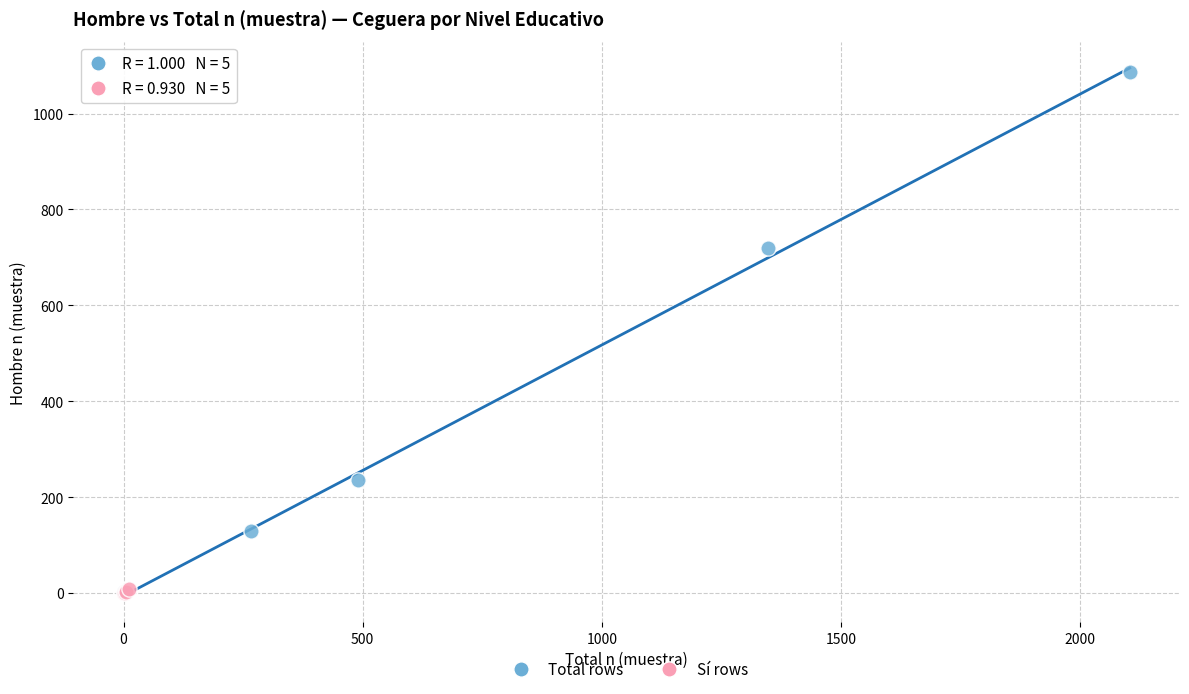

Which series has the widest spread of Y values?

Total rows